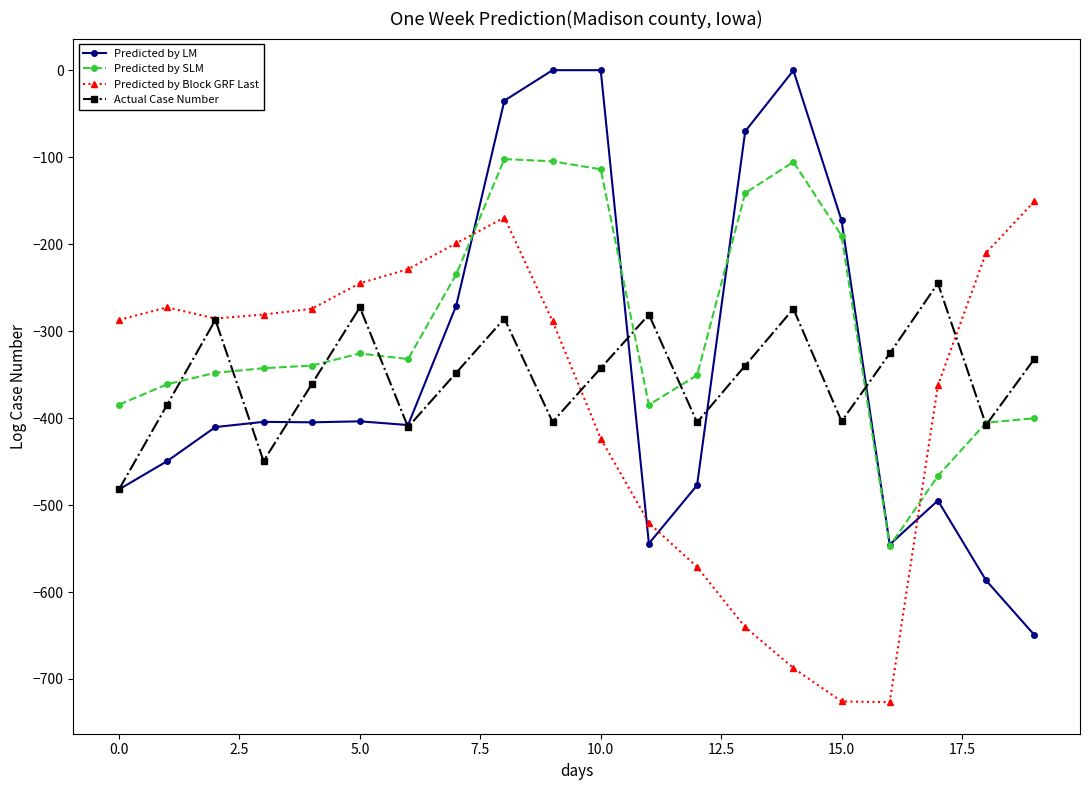

Which series has the largest range (max minus min)?

Predicted by LM